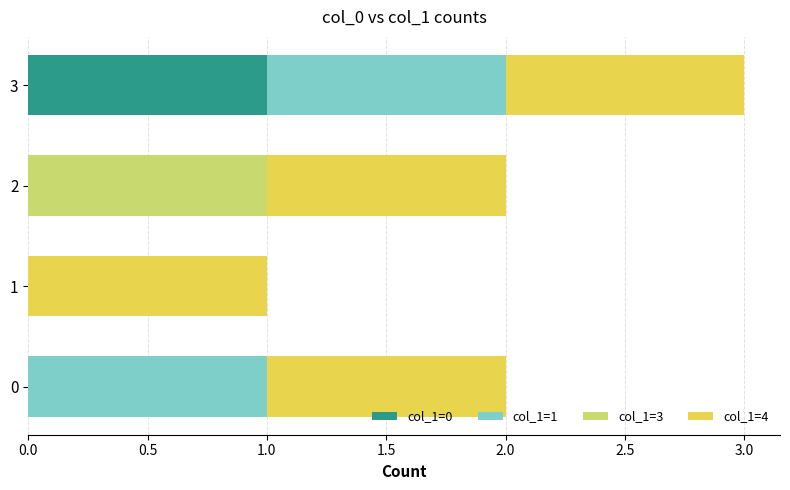

At which category is the sum across all series the highest?

3